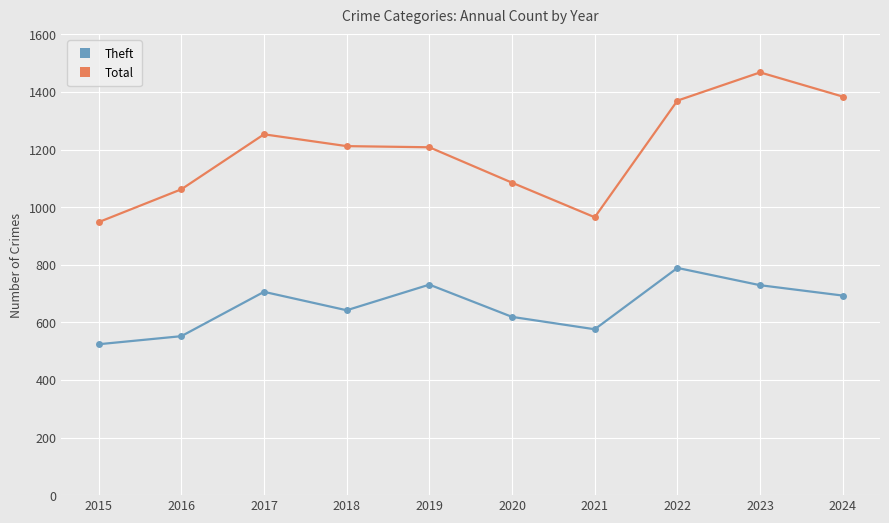

True or false: Total and Theft intersect in this chart.

False